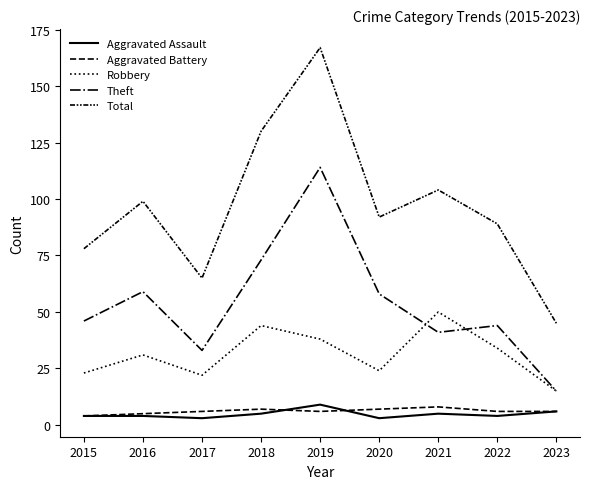

How many lines are shown in the chart?

5